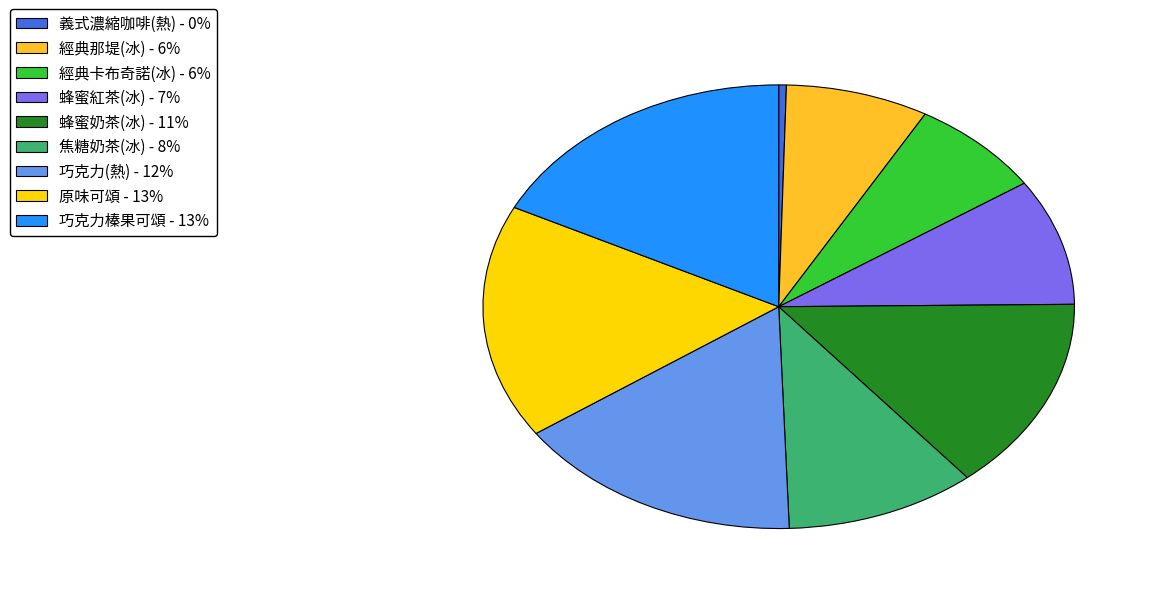

How many slices are in this pie chart?

9